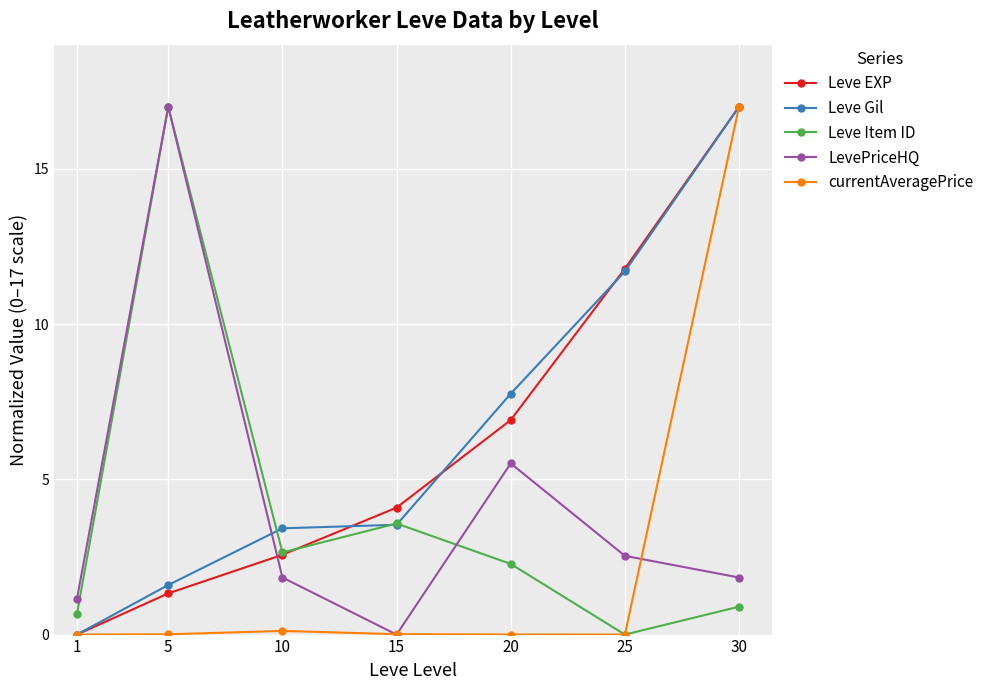

Which series changed the most between 20 and 25?

Leve EXP